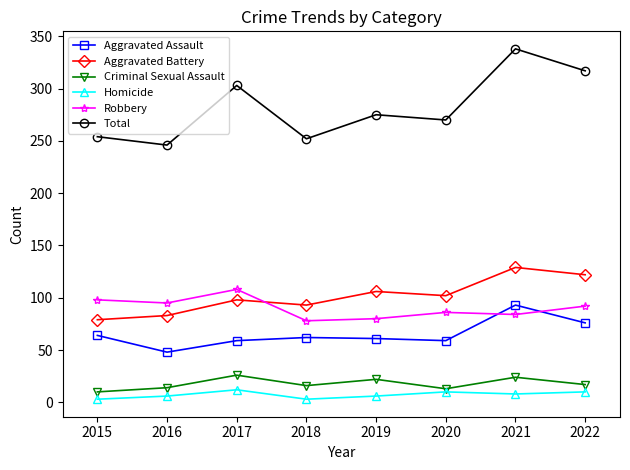

List the labels in order of Aggravated Battery value, smallest first.

2015, 2016, 2018, 2017, 2020, 2019, 2022, 2021